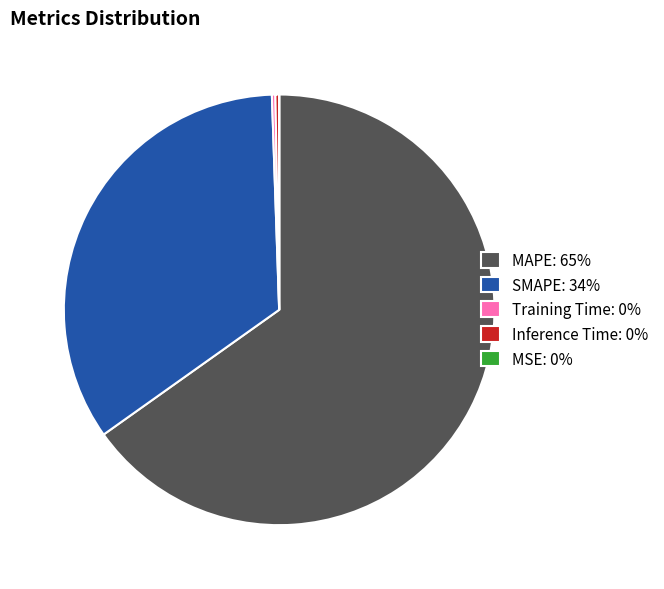

Does MAPE: 65% account for over 50% of the chart?

Yes